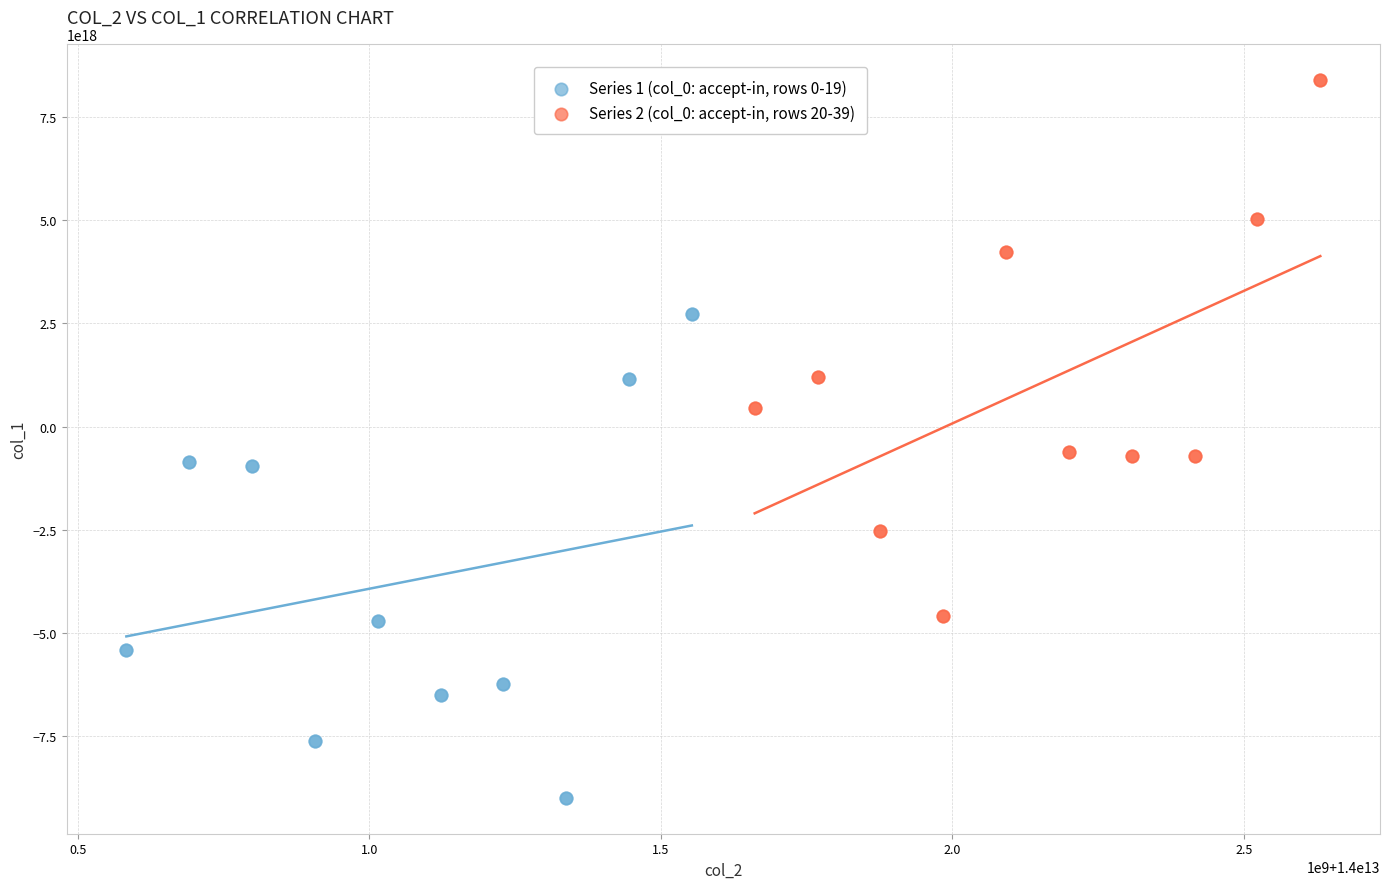

Which series contains the lowest Y value?

Series 1 (col_0: accept-in, rows 0-19)